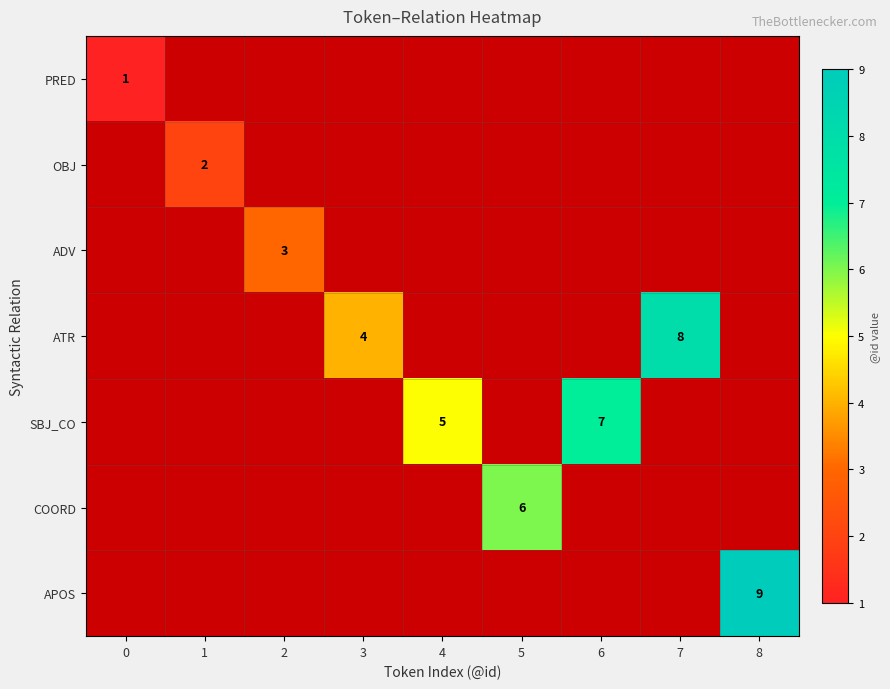

How many values in ADV are above zero?

1